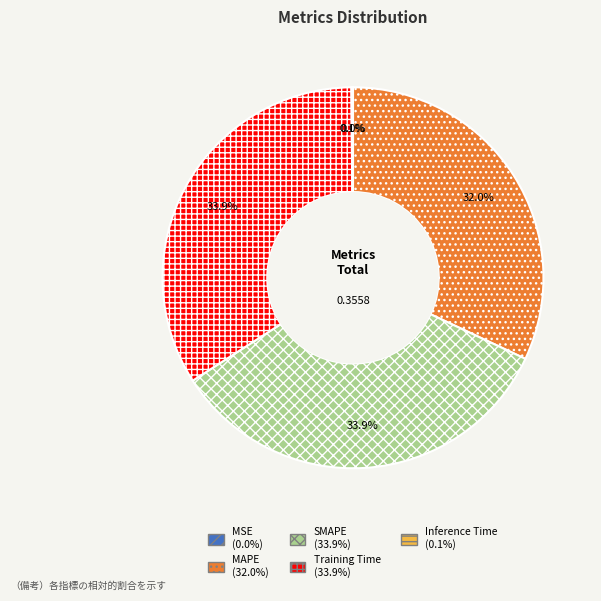

Does any single category account for the majority?

No